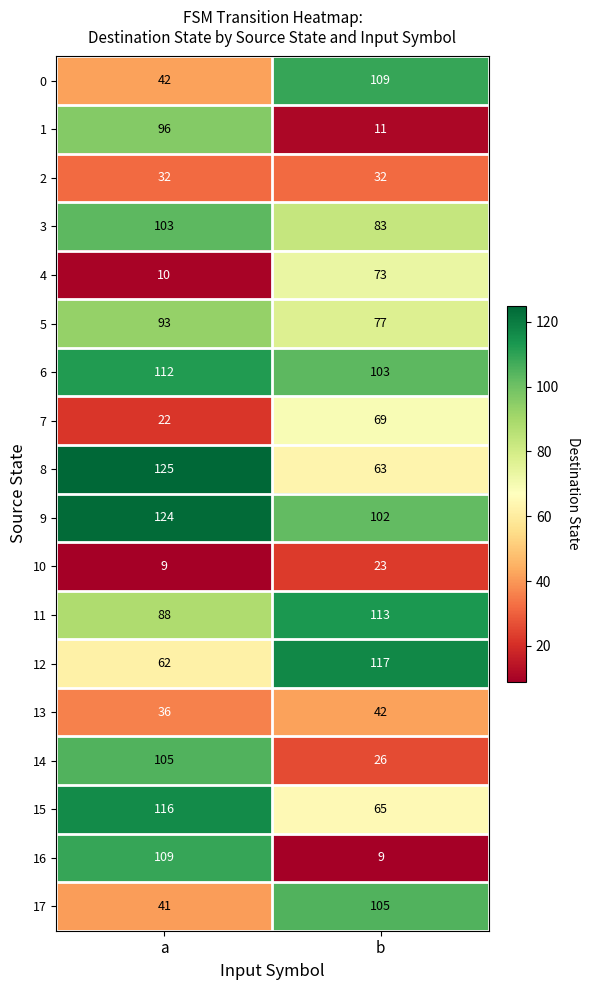

What is the average value of the 3 series?

93